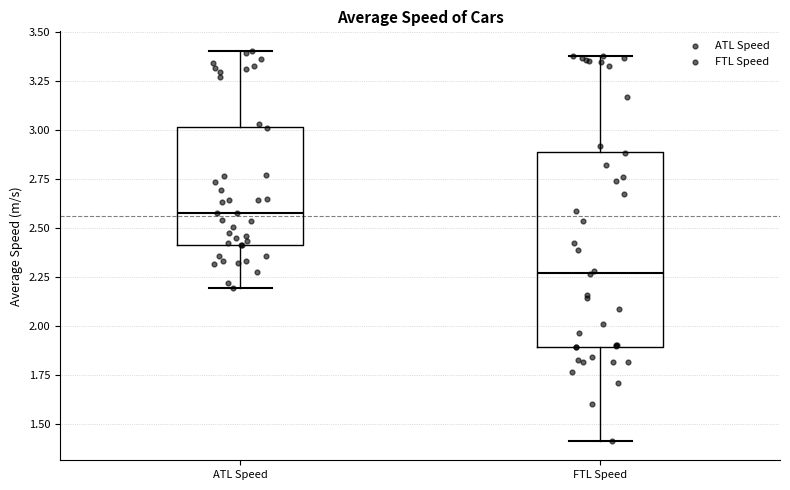

Where is the lower edge of the box for FTL Speed on the y-axis? The values are not printed on the chart, so give them approximately, as read against the axis.

1.90